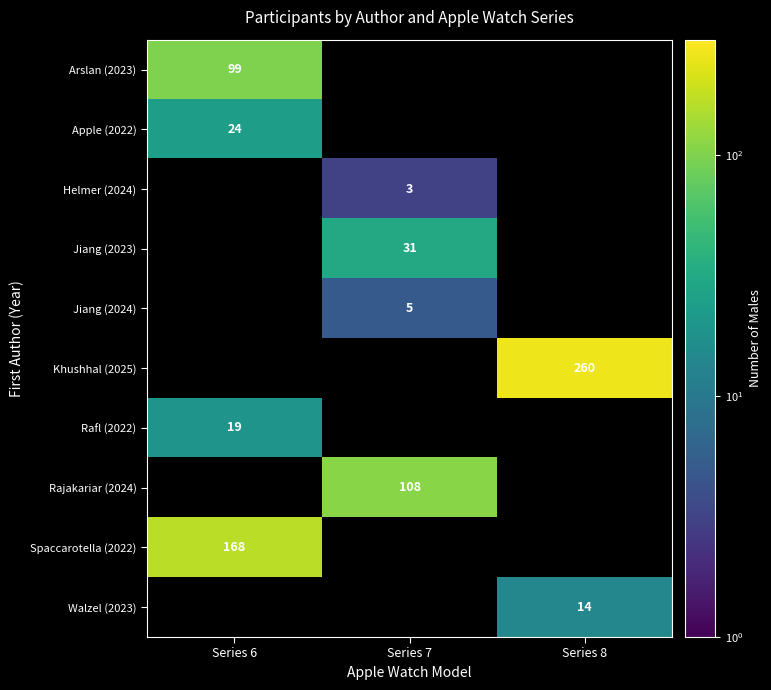

The Jiang (2024) series shows 2 at Series 7. True or false?

False